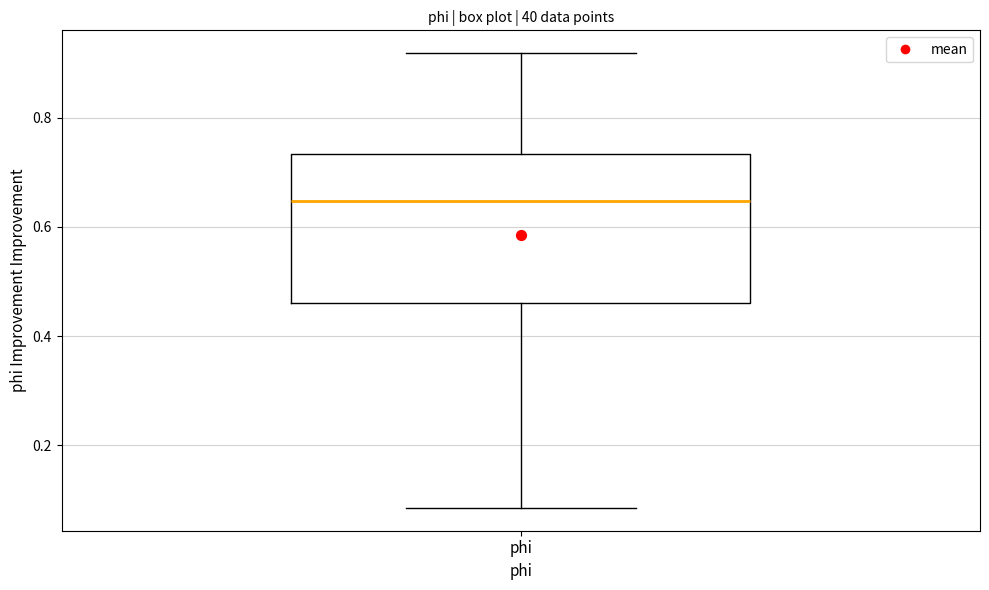

Where is the upper edge of the box for phi on the y-axis? The values are not printed on the chart, so give them approximately, as read against the axis.

0.74